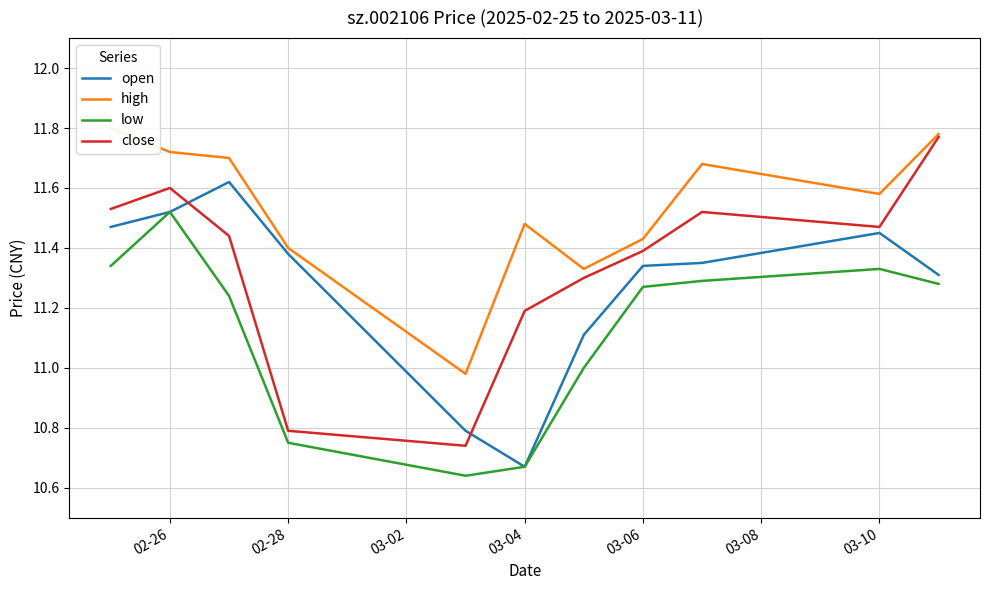

True or false: low and high cross at least once.

False